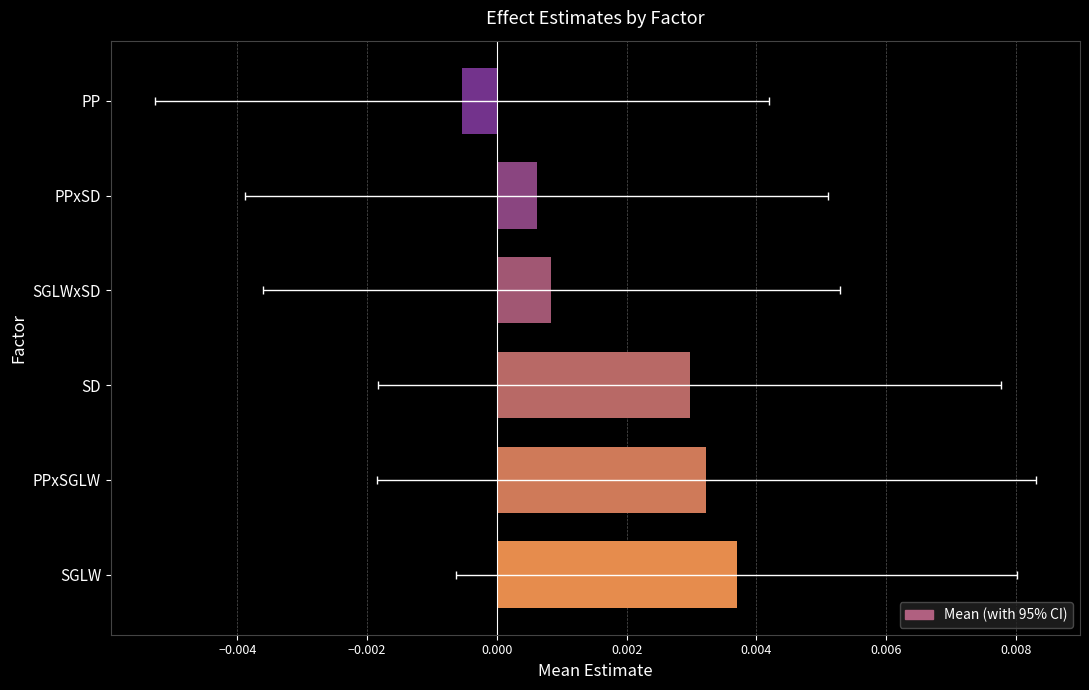

Is it true that the value at SGLW is 0.0?

True